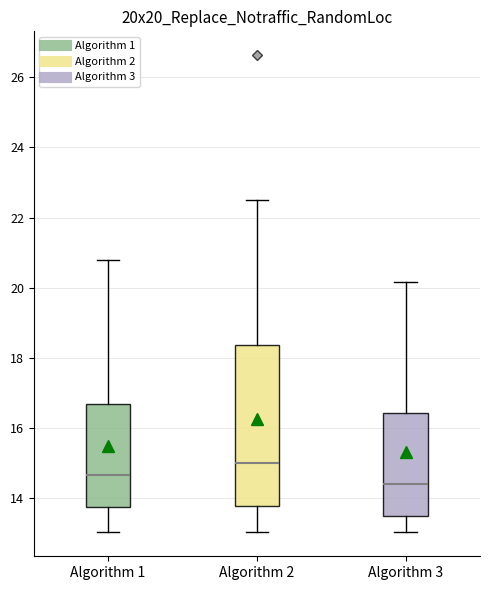

Comparing the boxes themselves (not the whiskers), which one is the tallest?

Algorithm 2